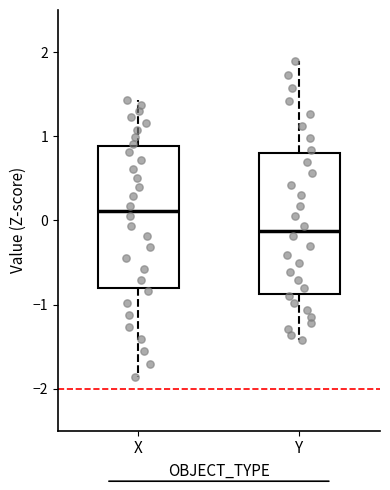

Where does the median line of the box for X sit on the y-axis? The values are not printed on the chart, so give them approximately, as read against the axis.

0.1